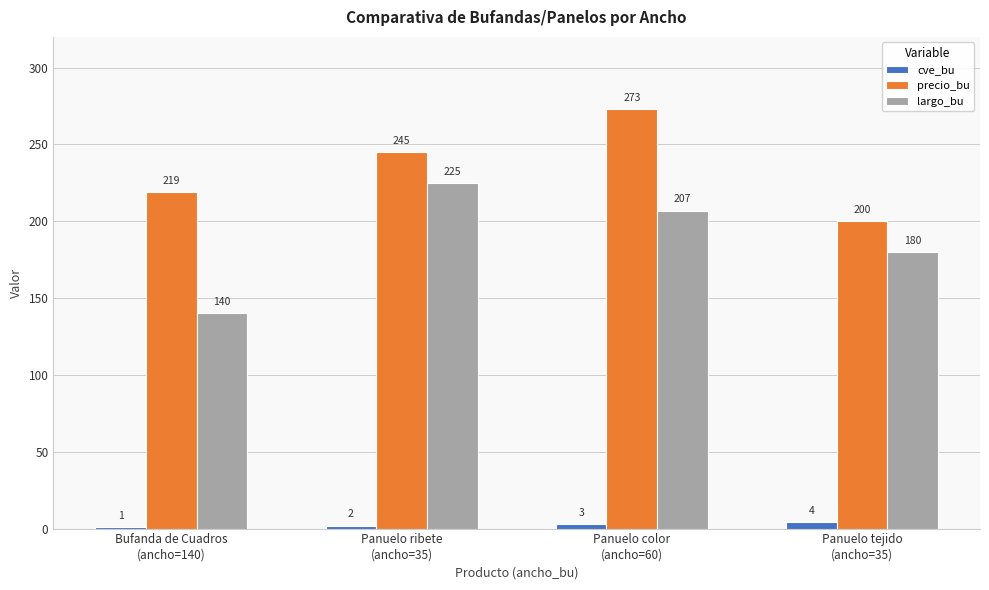

The value of cve_bu at Panuelo ribete
(ancho=35) is 2. True or false?

True